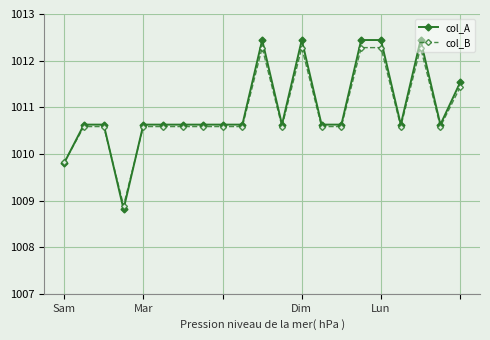

True or false: col_A has more than 1 interior local peaks.

True